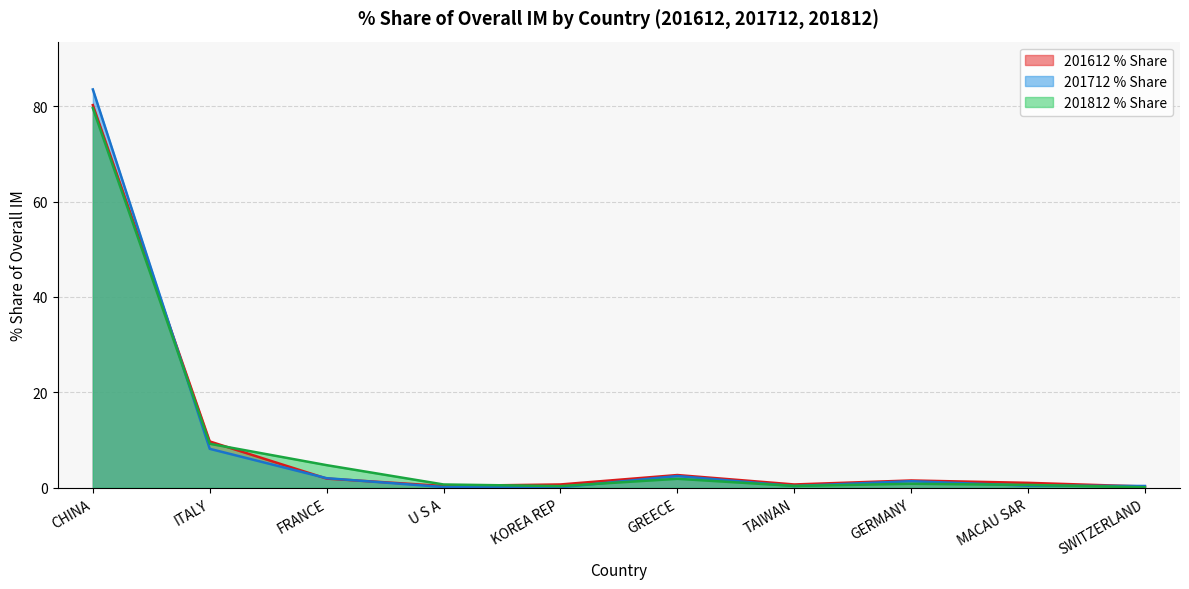

What is the difference between the second highest and second lowest values in the 201812 % Share series?

8.9